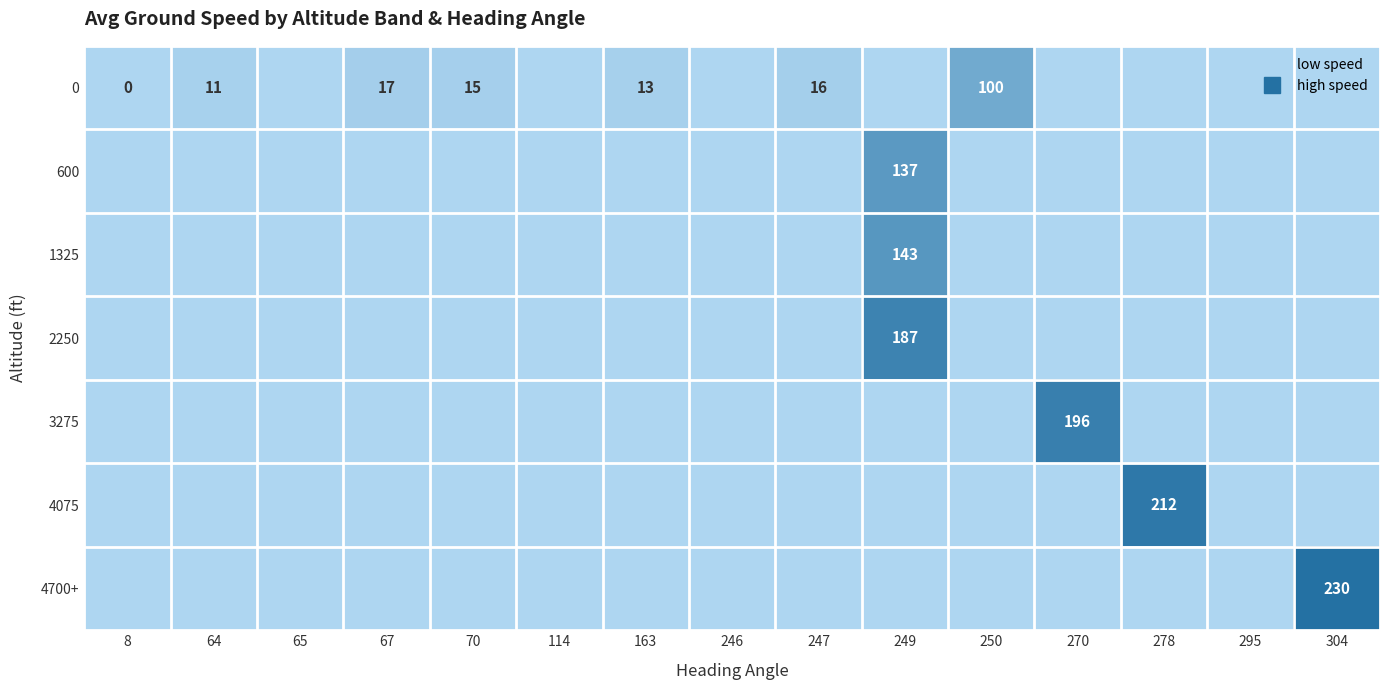

The value of 4075 at 64 is 0.0. True or false?

True